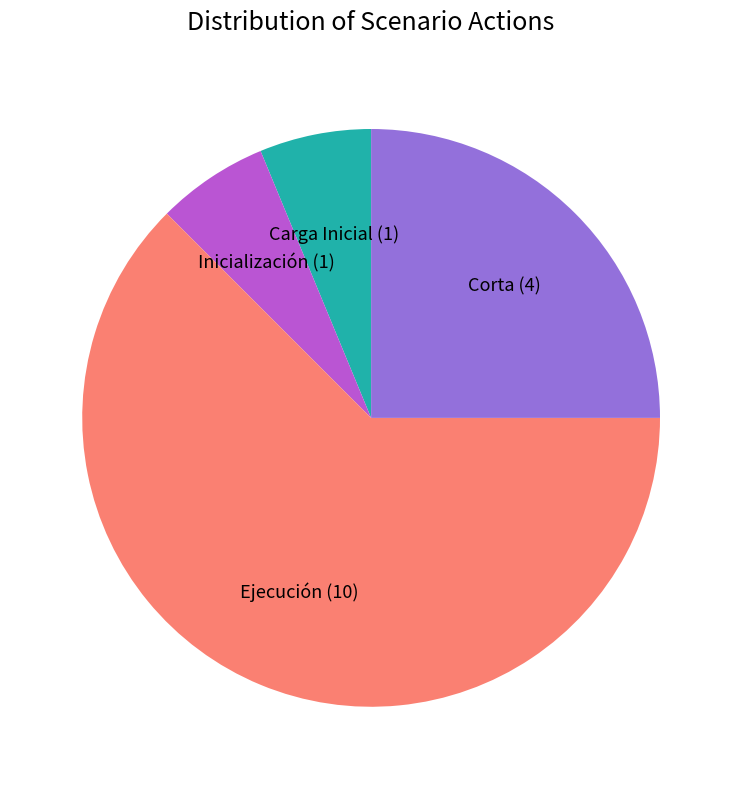

How many segments does this pie chart have?

4